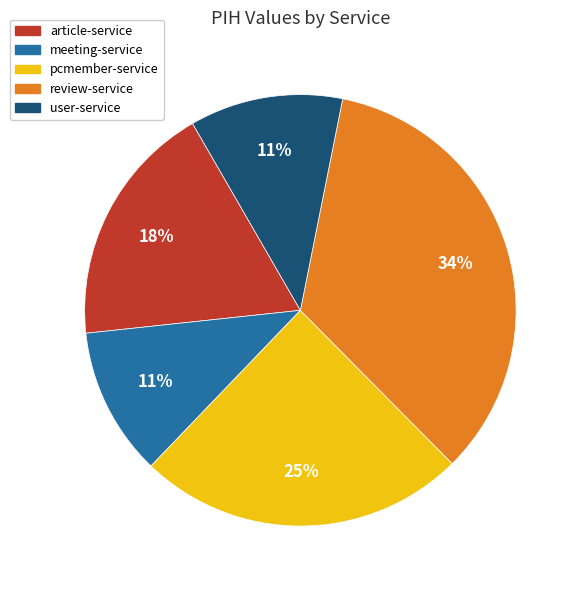

Combined, do article-service and pcmember-service account for over 50%?

No